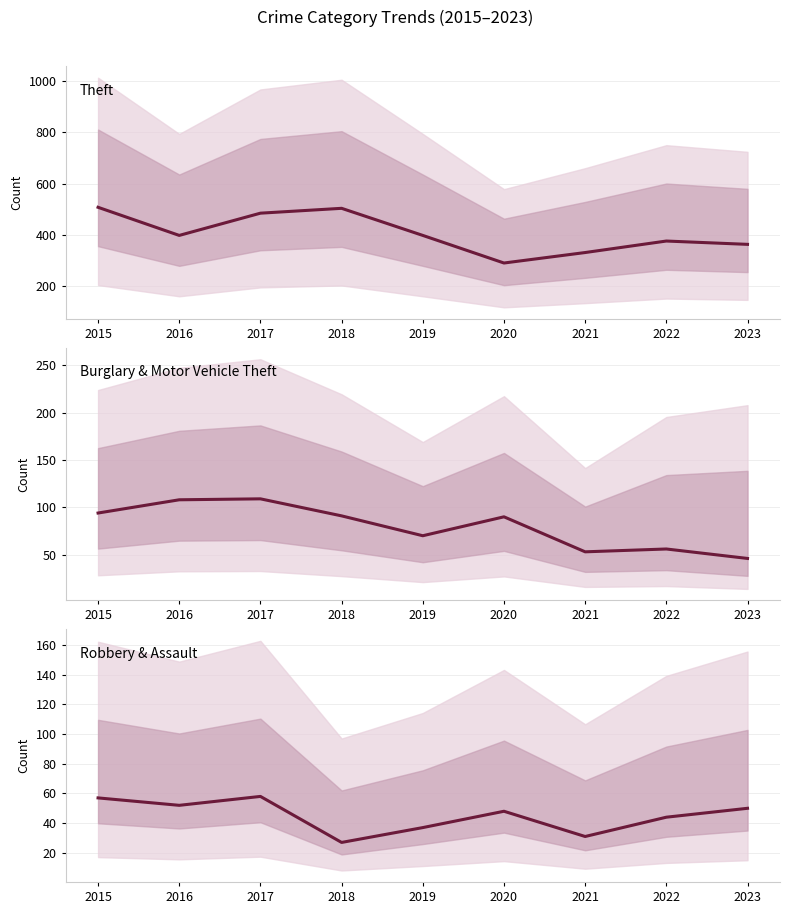

What is the difference between the maximum and minimum values in the Theft series?

218